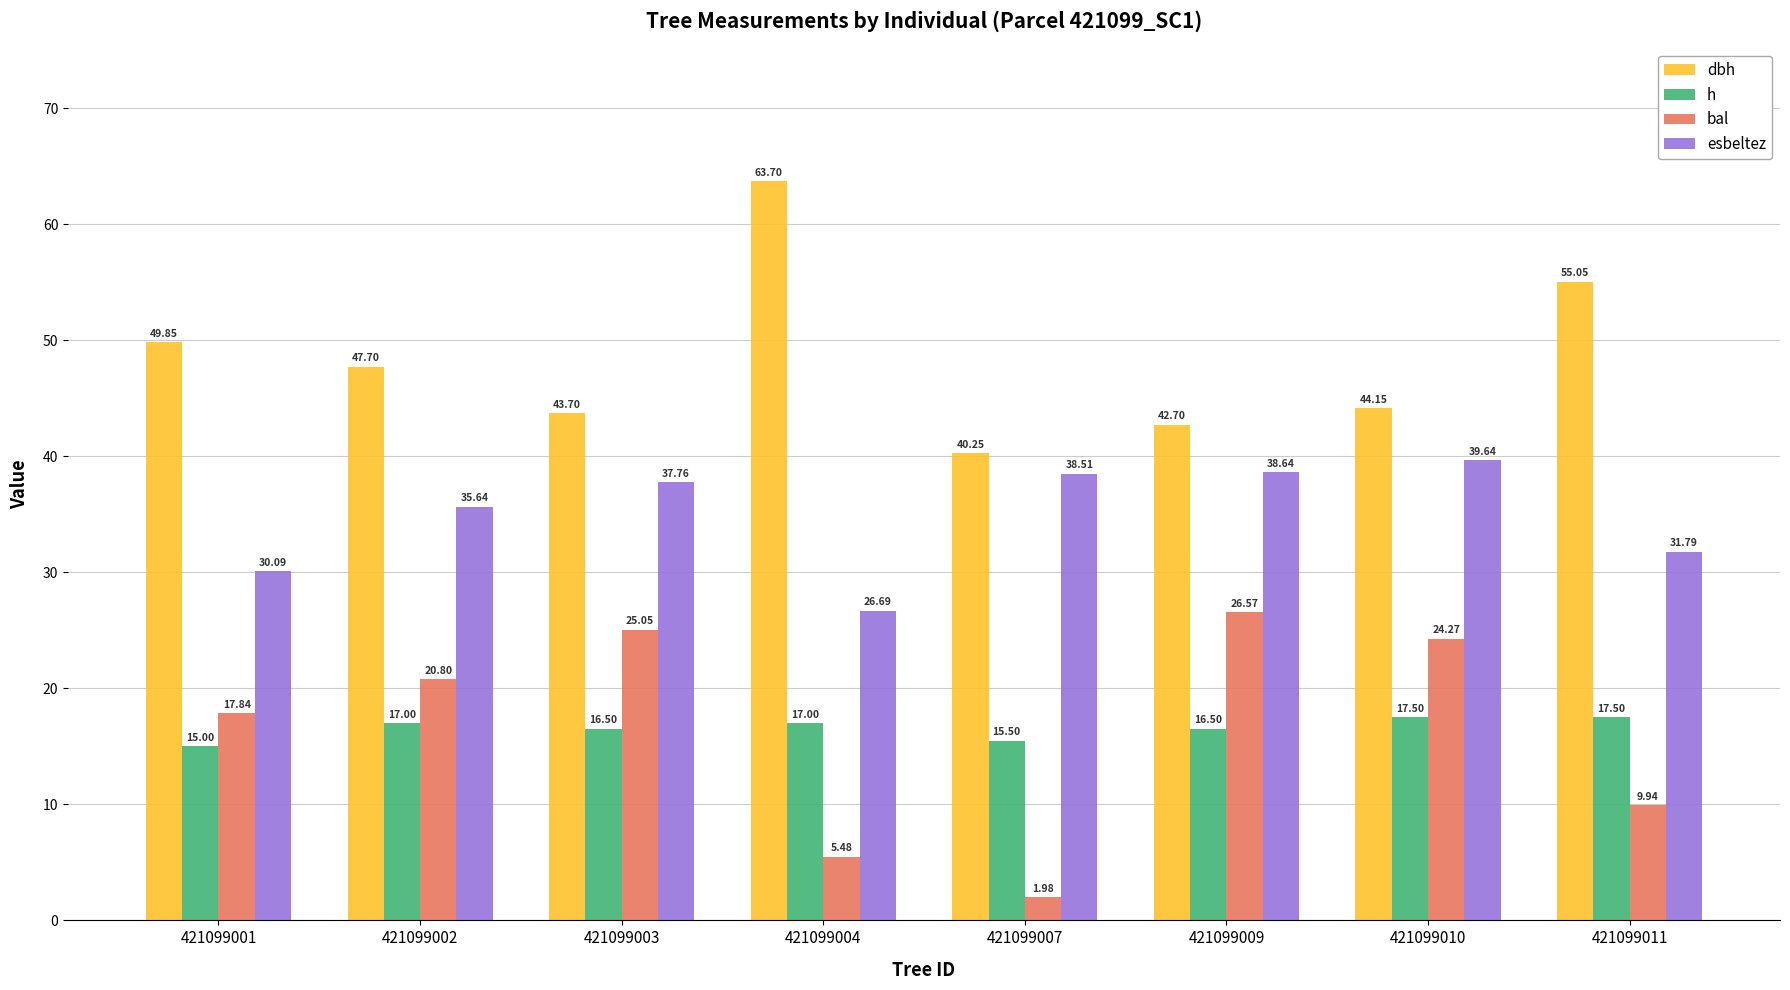

Is it true that esbeltez equals 23.8 at 421099010?

False